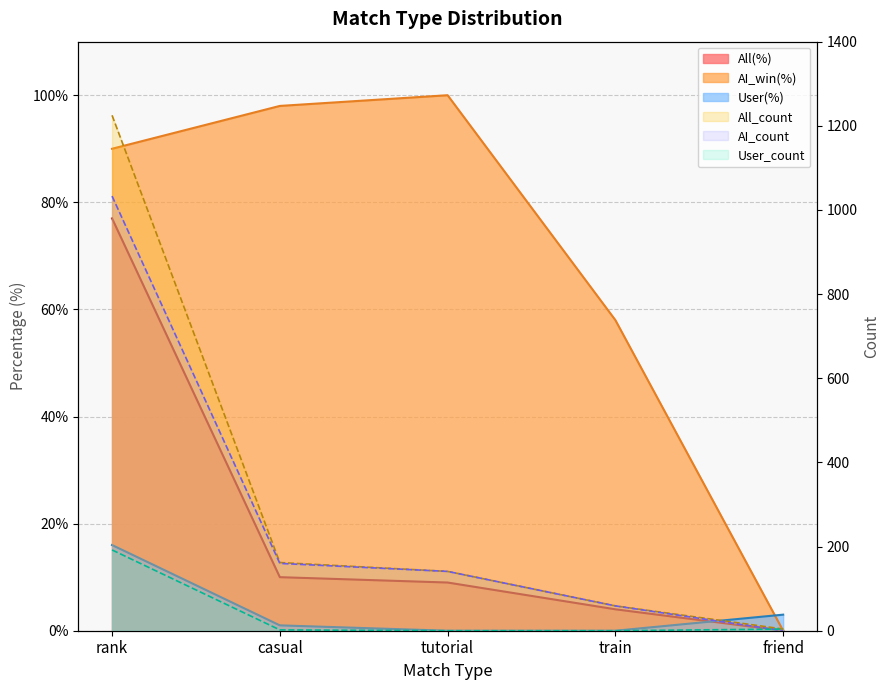

How many series are shown in this chart?

6